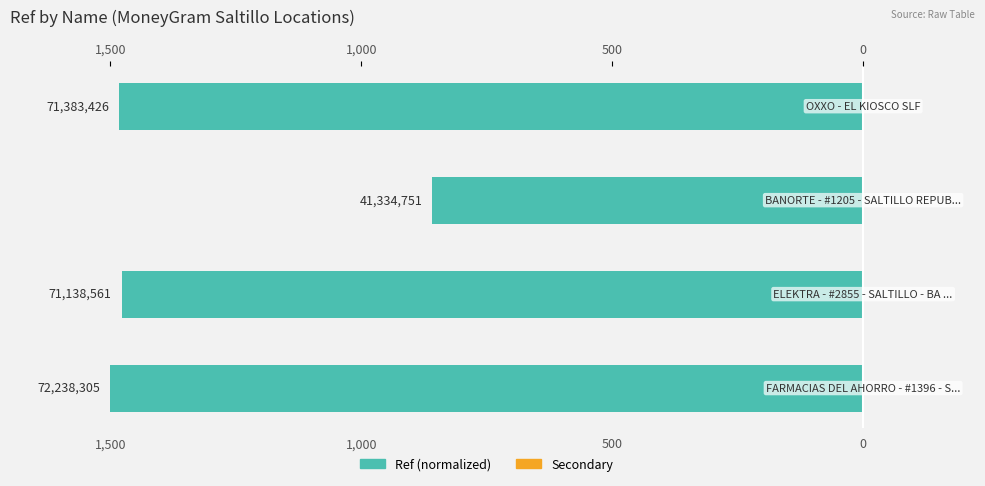

Is it true that Ref (normalized) equals -971.2 at 1,000?

False